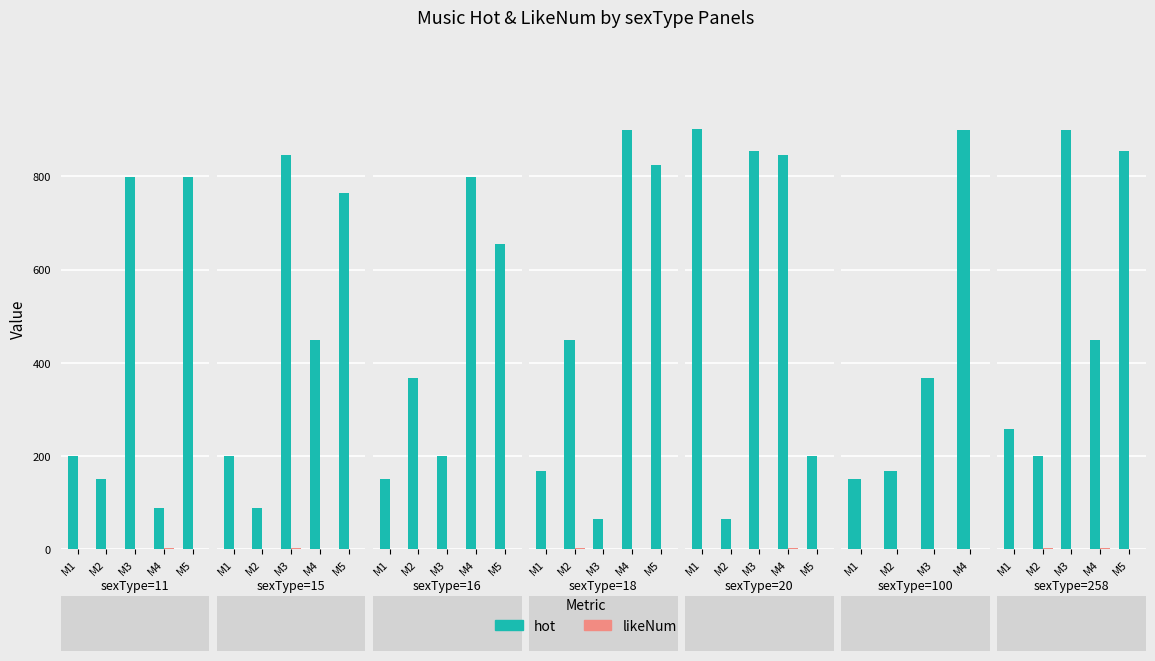

At how many categories does at least one series exceed 345?

3